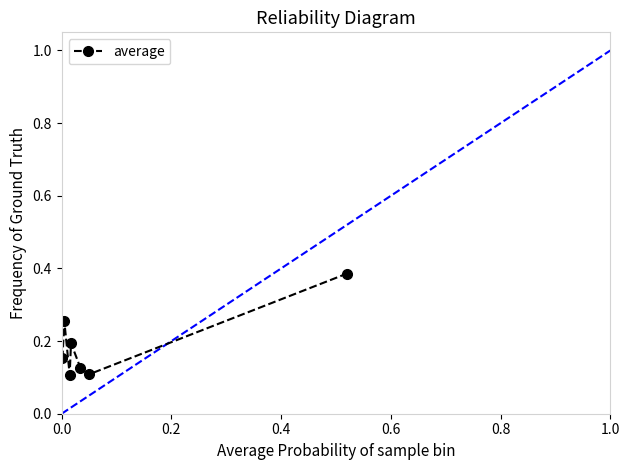

True or false: the data has more than 0 interior local peaks.

True